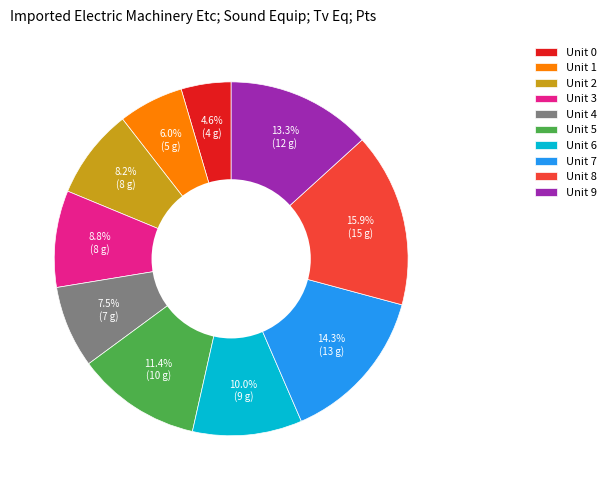

Rank the categories by value from lowest to highest.

Unit 0, Unit 1, Unit 4, Unit 2, Unit 3, Unit 6, Unit 5, Unit 9, Unit 7, Unit 8